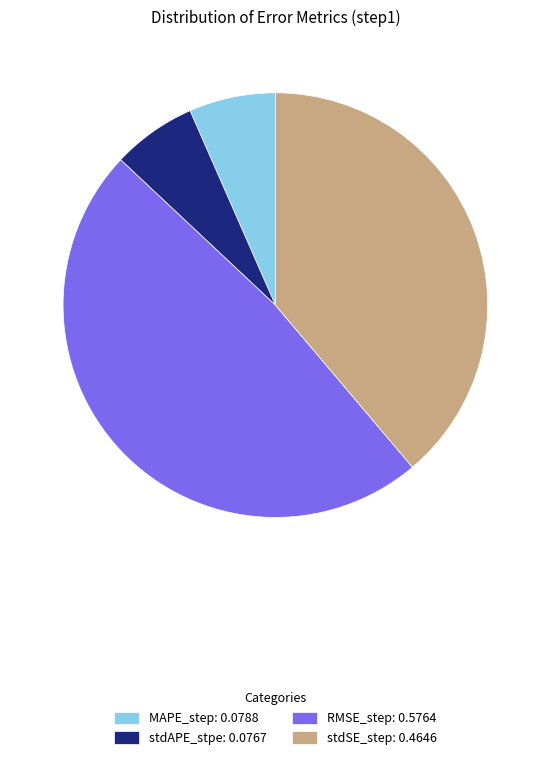

Is the sum of stdSE_step: 0.4646 and RMSE_step: 0.5764 greater than half?

Yes